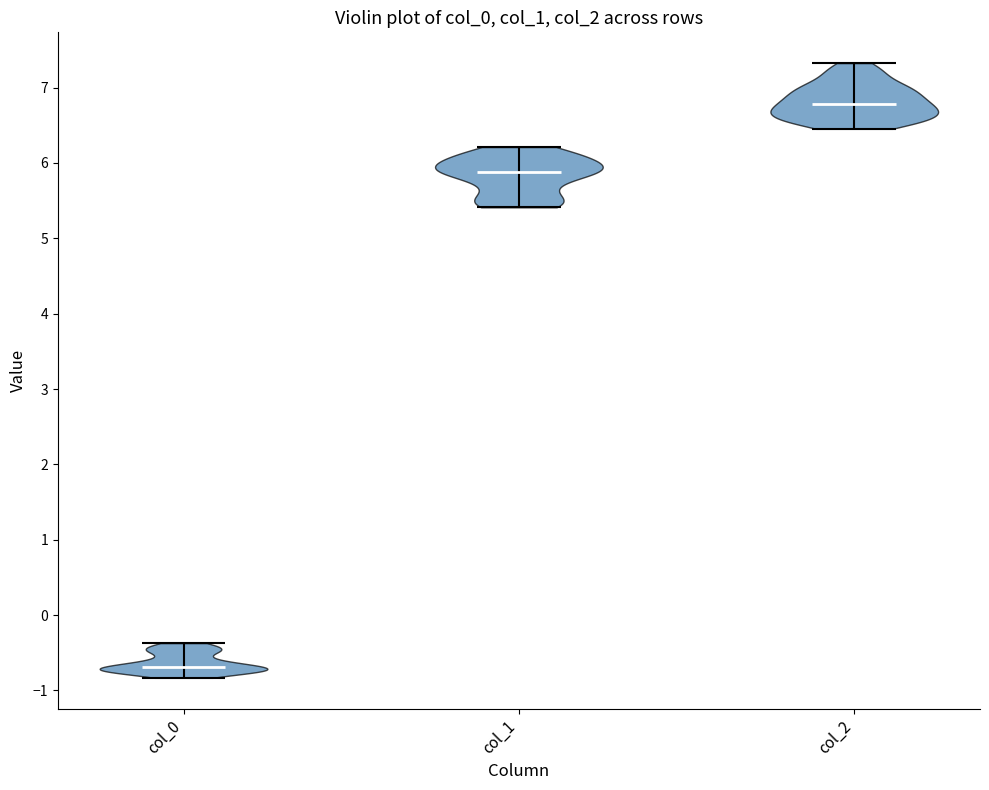

Which violin has the highest median line?

col_2